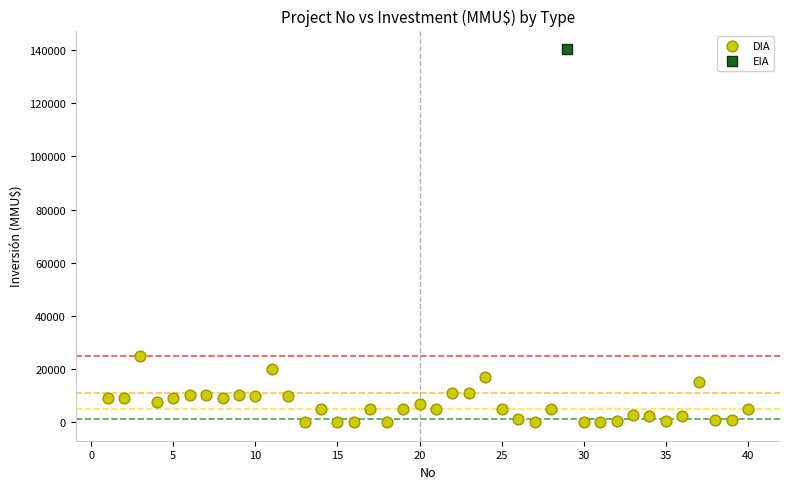

What are all the series names shown in the legend?

DIA, EIA